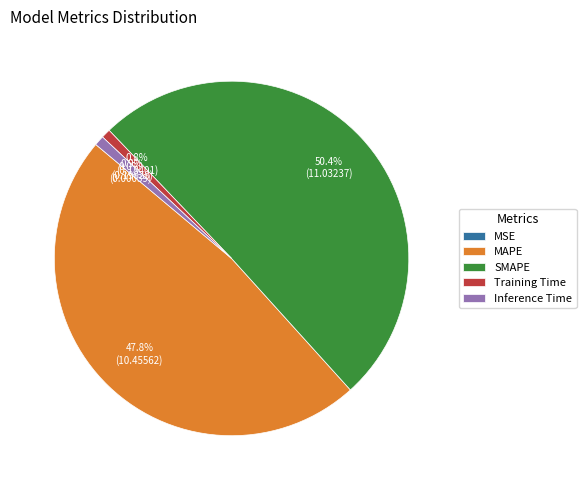

What percentage is the SMAPE slice, to the nearest percent?

50%